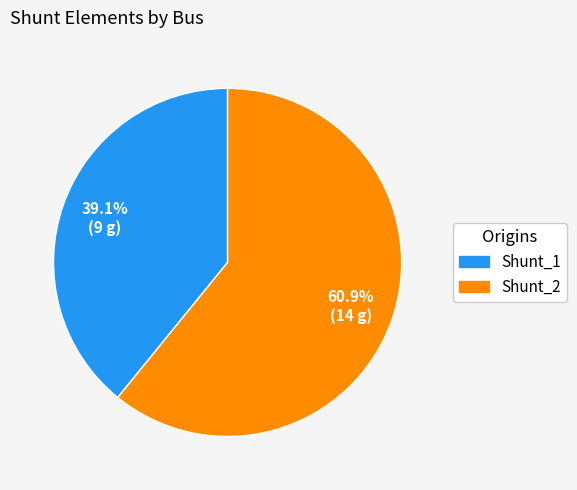

Which slice is the largest?

Shunt_2